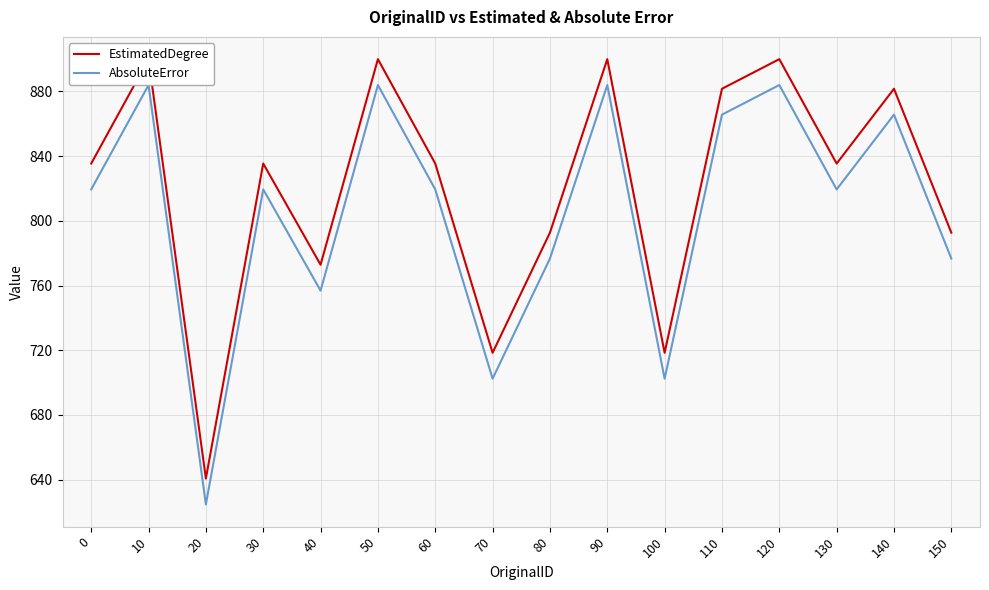

True or false: EstimatedDegree and AbsoluteError intersect in this chart.

False